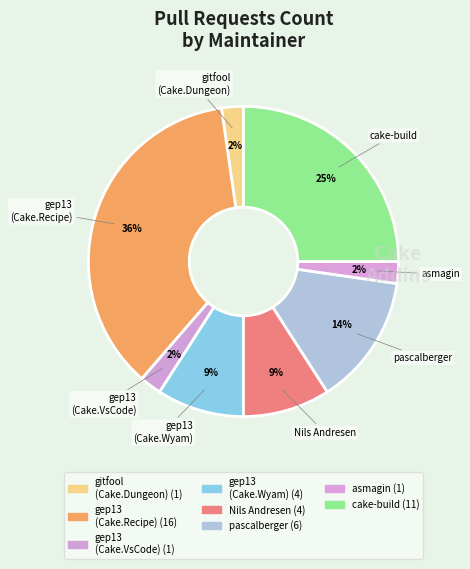

How many segments does this pie chart have?

8